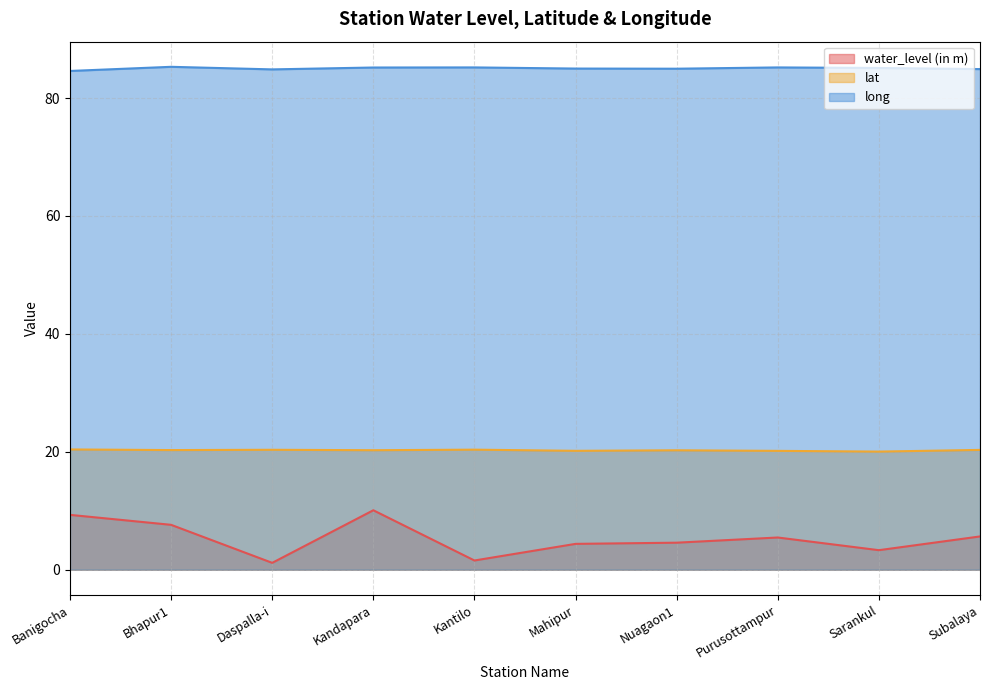

Is the value of long at Bhapur1 greater than the value of water_level (in m) at Purusottampur?

Yes